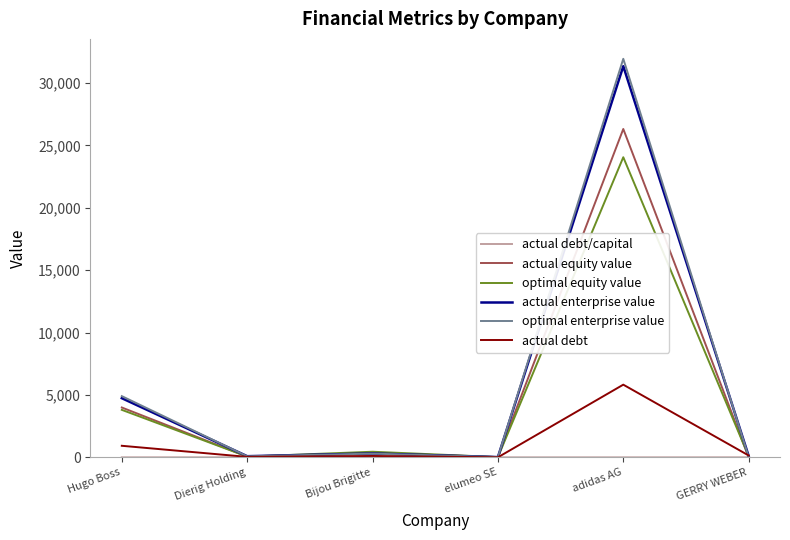

Between Hugo Boss and adidas AG, which series saw the biggest shift?

optimal enterprise value